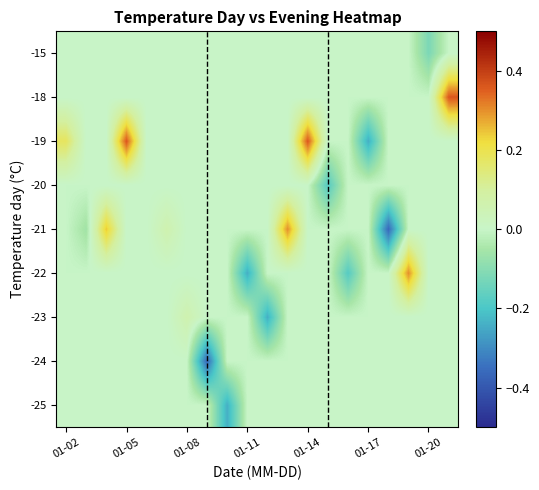

How many series are shown in this chart?

9